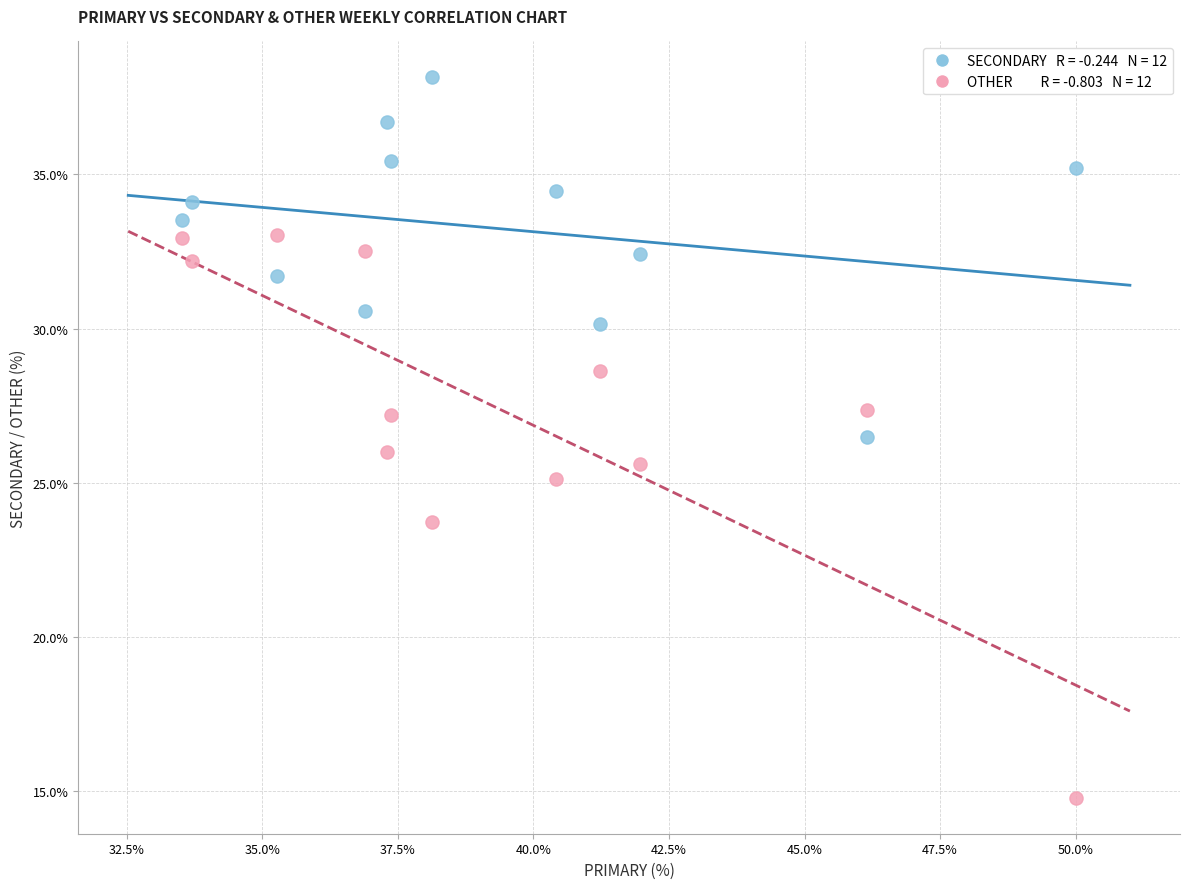

Across all data points, what is the range of X values (max minus min)?

16.5